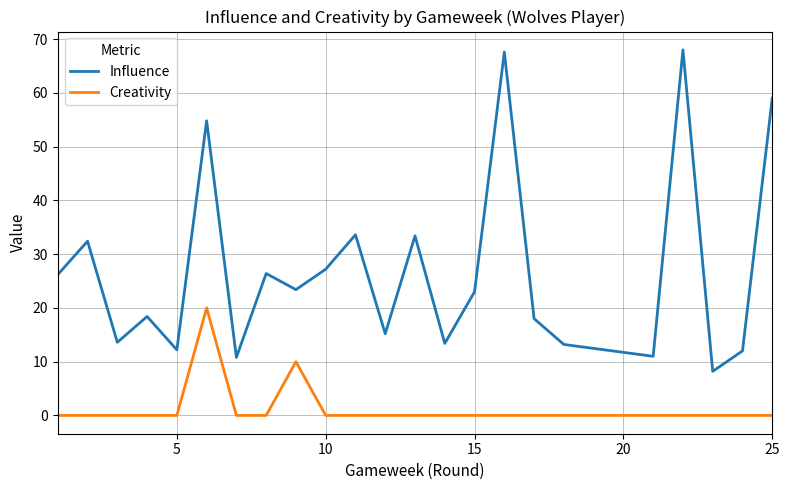

What is the average value of the Influence series?

27.0